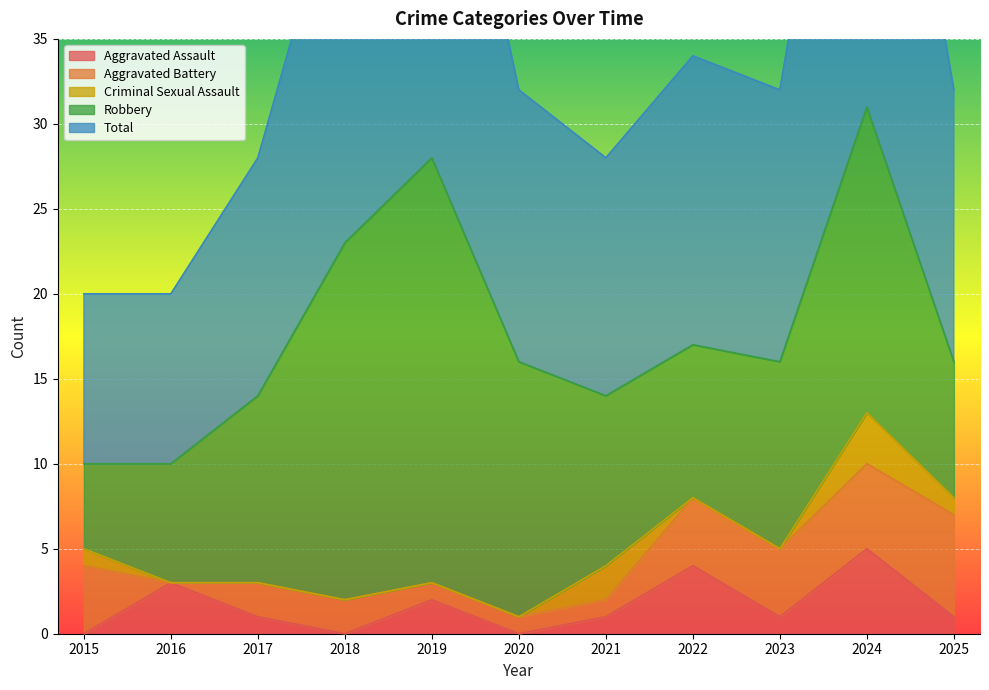

What is the difference between the second highest and minimum values in the Robbery series?

16